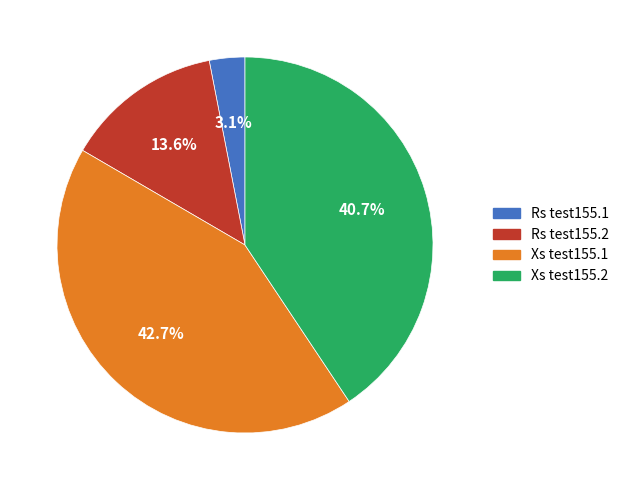

Does Xs test155.2 account for over 50% of the chart?

No